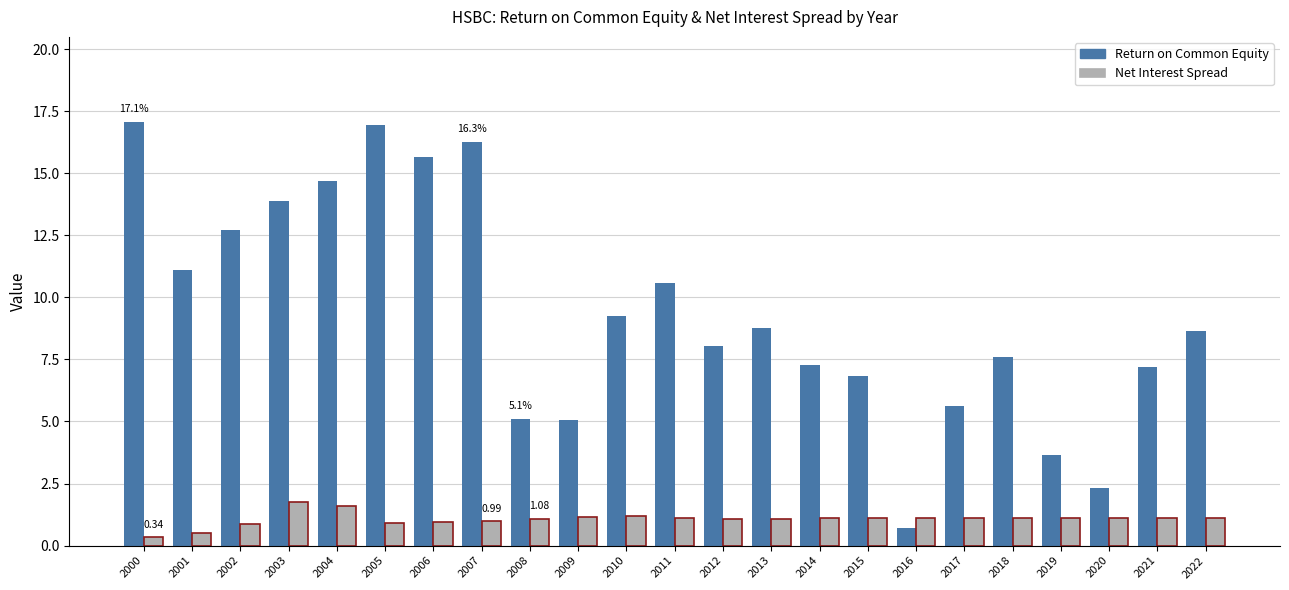

Is it true that Return on Common Equity equals 0.7 at 2016?

True